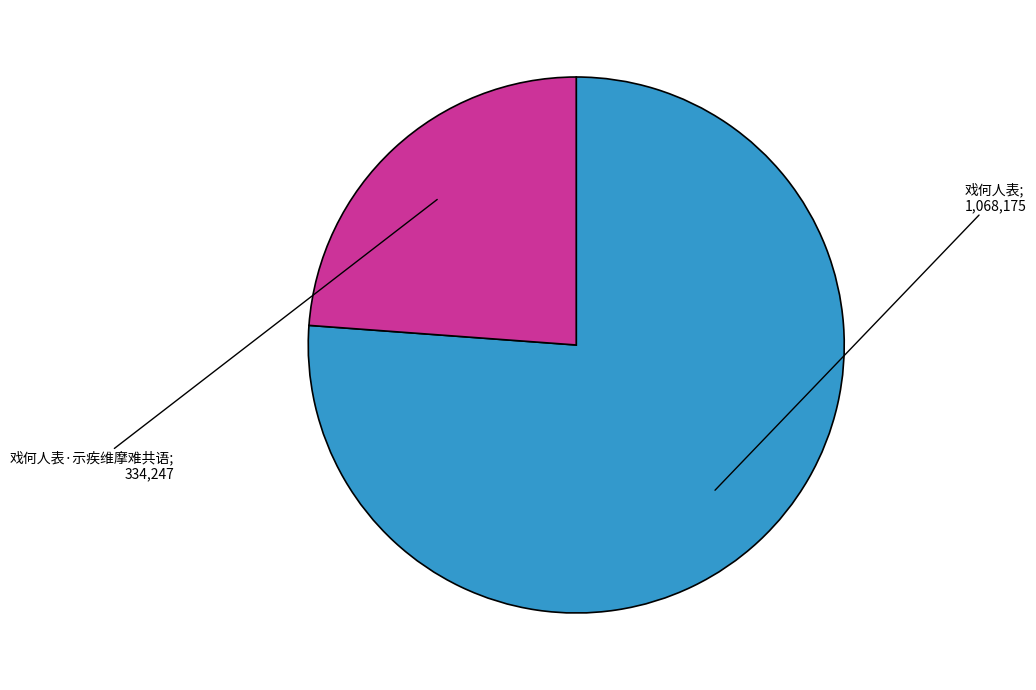

Is there any slice that represents more than half of the pie?

Yes